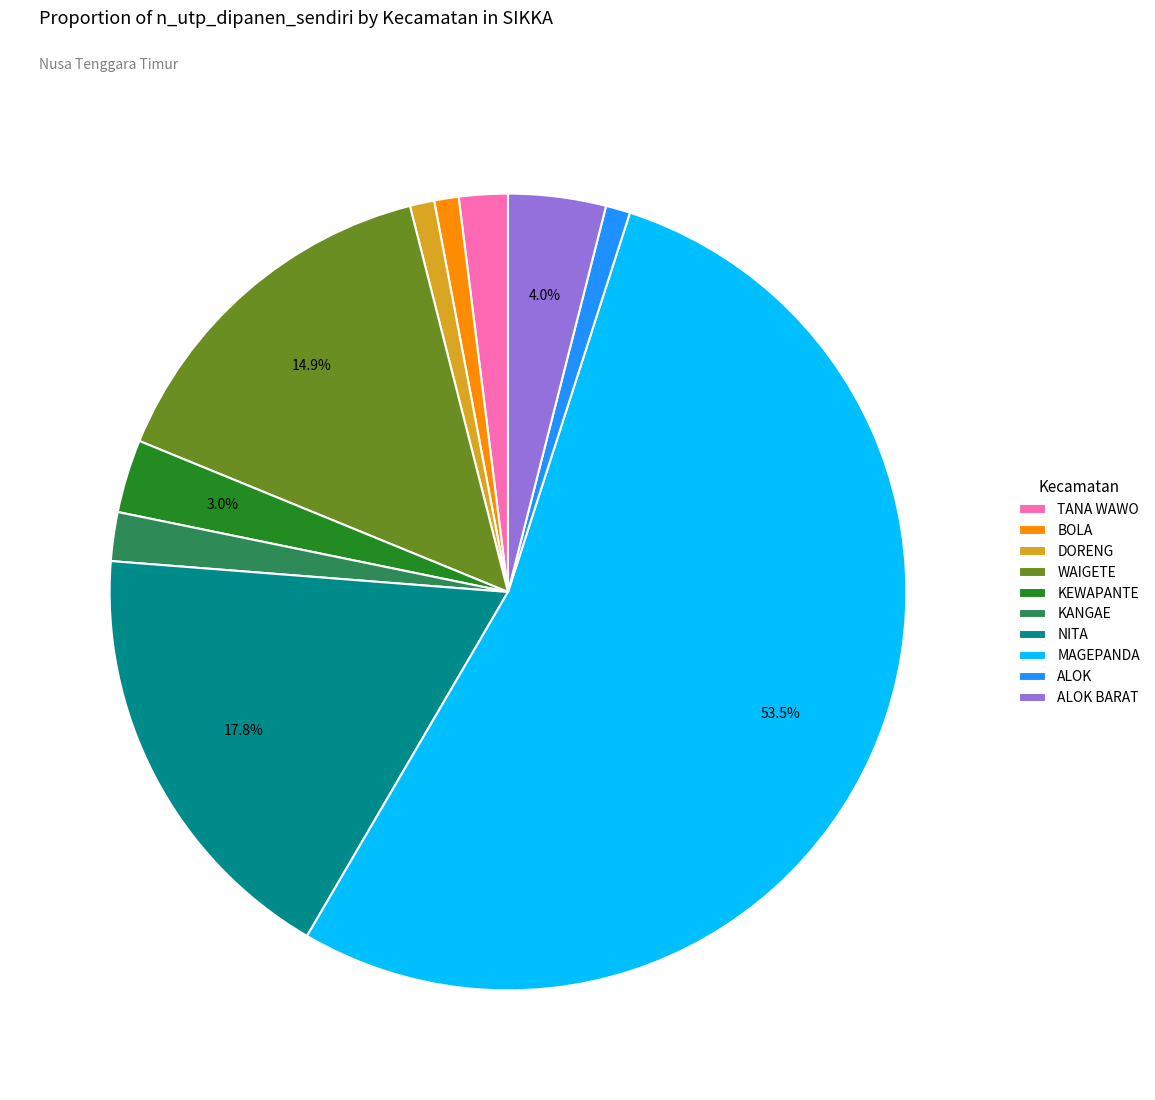

To the nearest percent, what is the combined percentage of NITA and KEWAPANTE?

21%